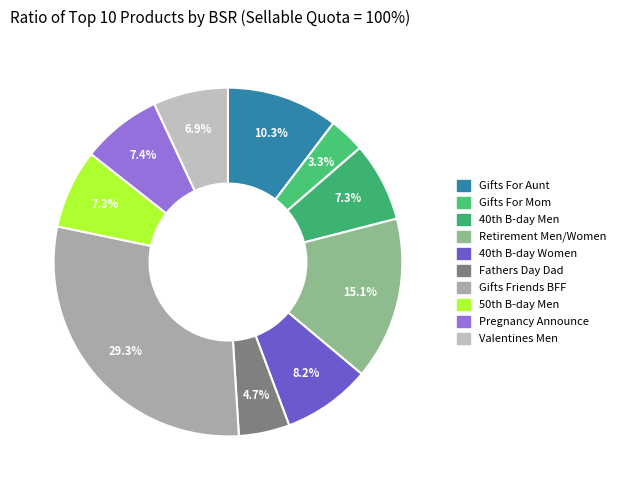

How many slices are in this pie chart?

10